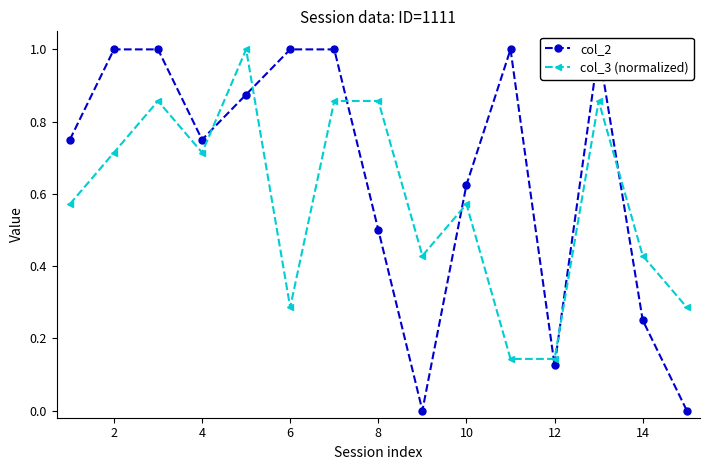

Rank the series by their average value, from highest to lowest.

col_2, col_3 (normalized)